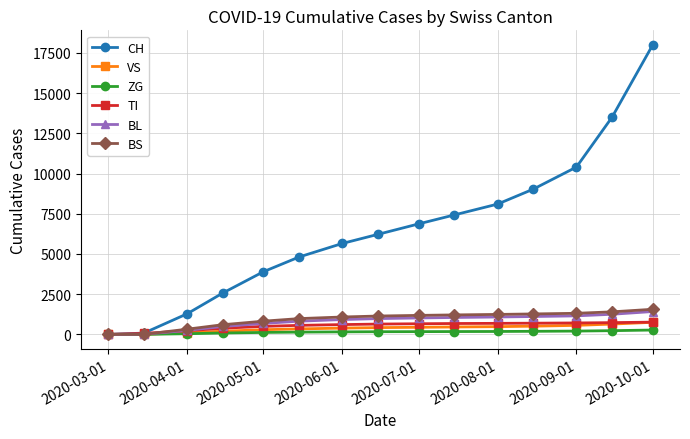

What is the value of the TI point at the 10th from the left?

675